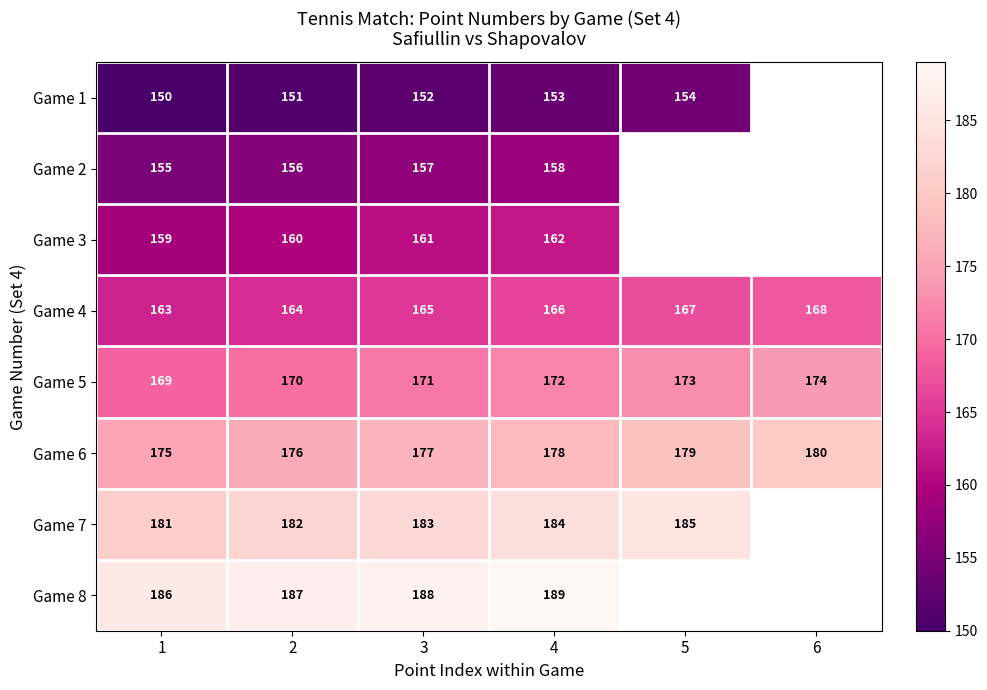

List the labels in order of Game 6 value, largest first.

6, 5, 4, 3, 2, 1